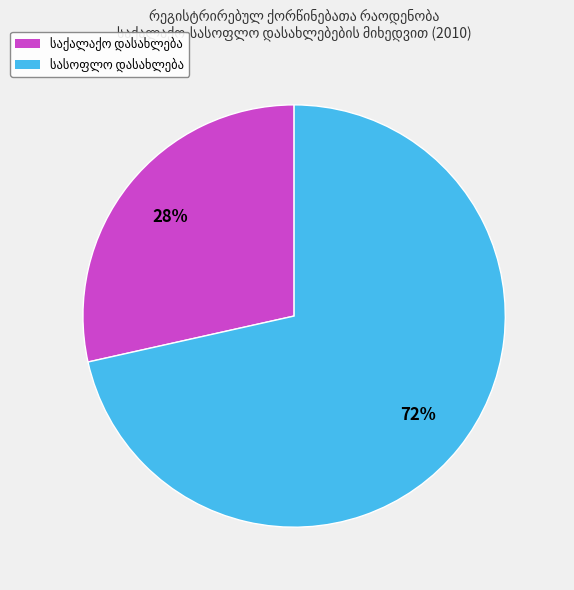

Does any single category account for the majority?

Yes